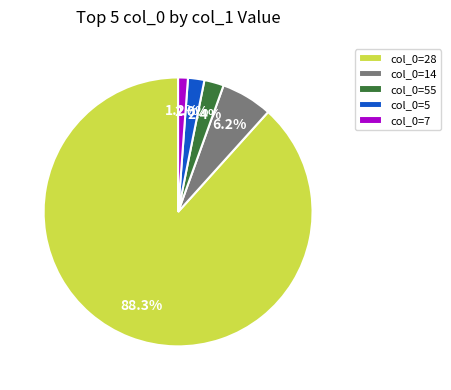

To the nearest percent, what is the difference between the largest and smallest slice percentages?

87%